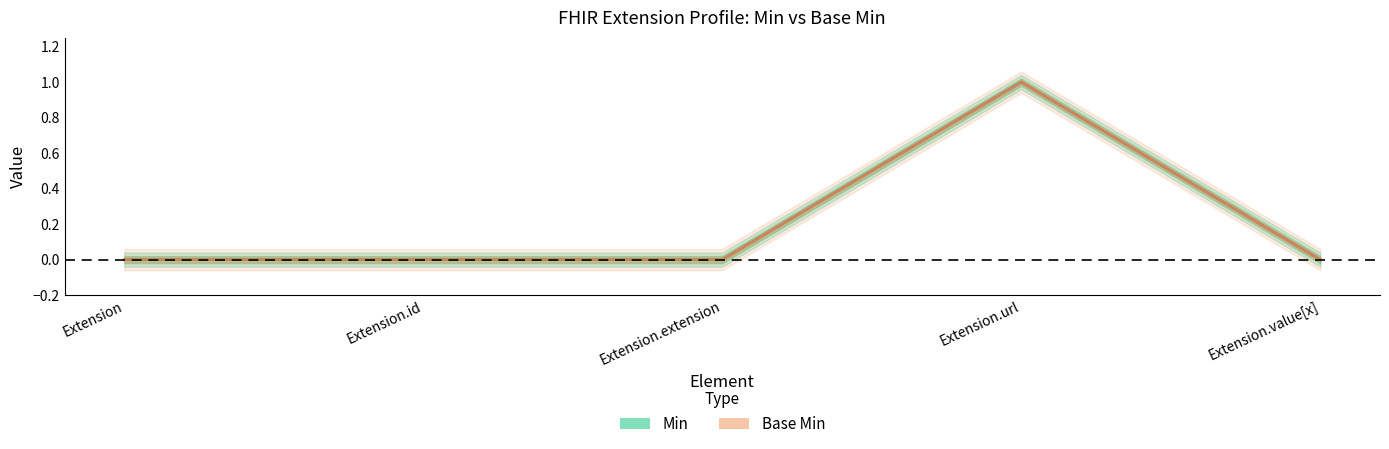

What position from the left is Extension.url?

4